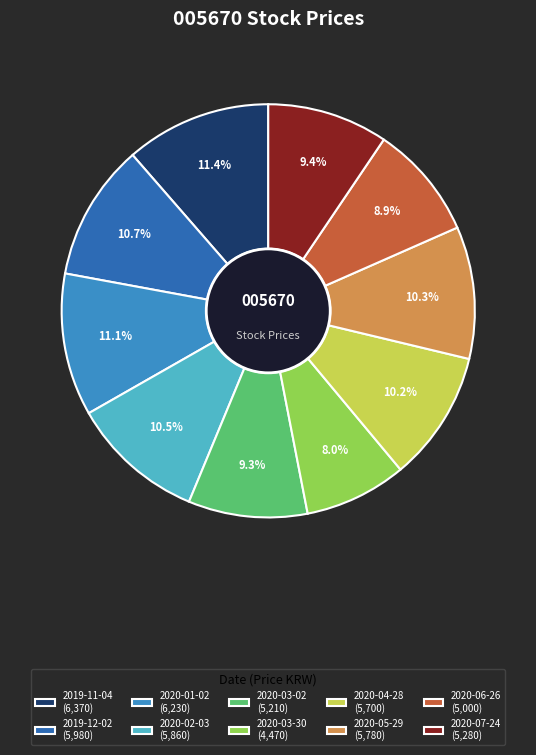

Does 2020-03-30 represent more than half of the total?

No